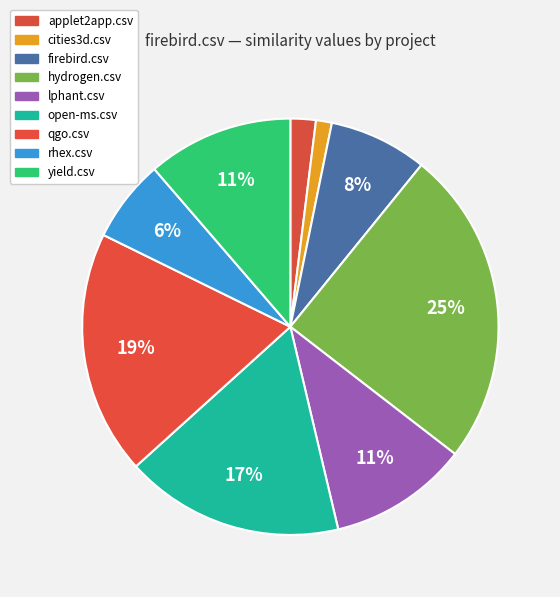

How many segments does this pie chart have?

9